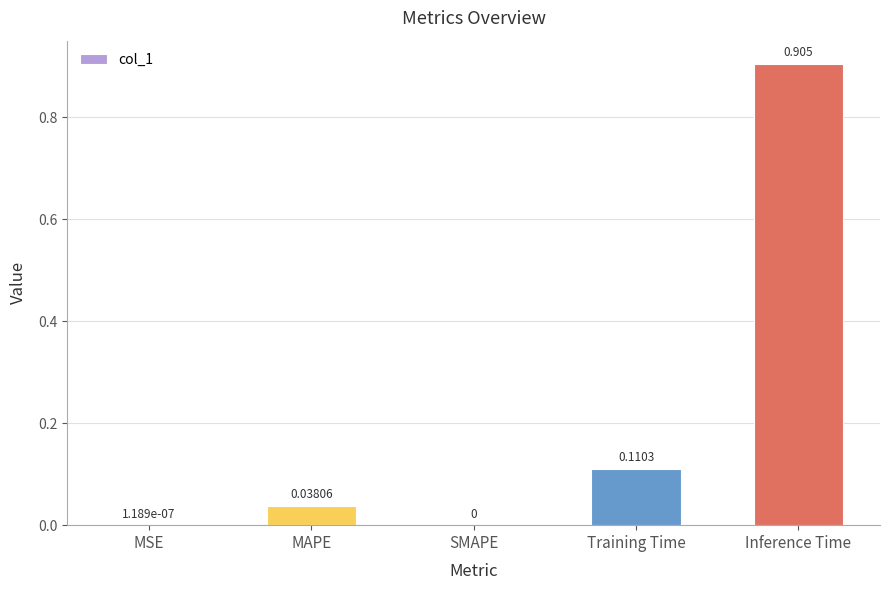

The value at SMAPE is 0.0. True or false?

True